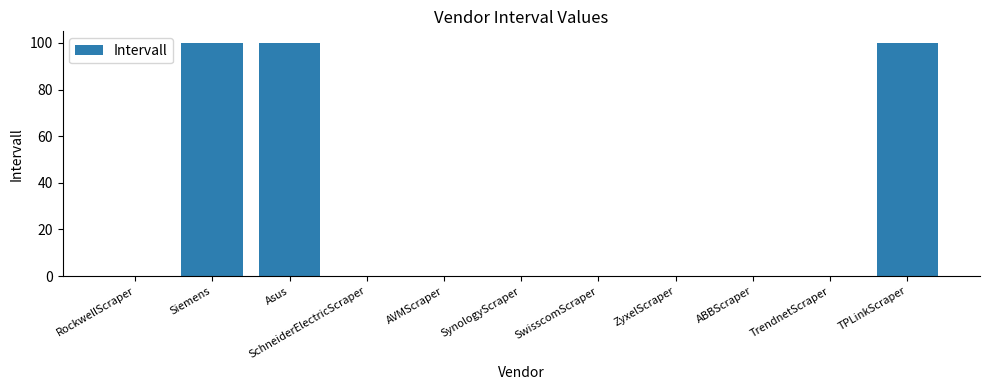

What is the ratio of the value at TPLinkScraper to the value at Siemens?

1.0